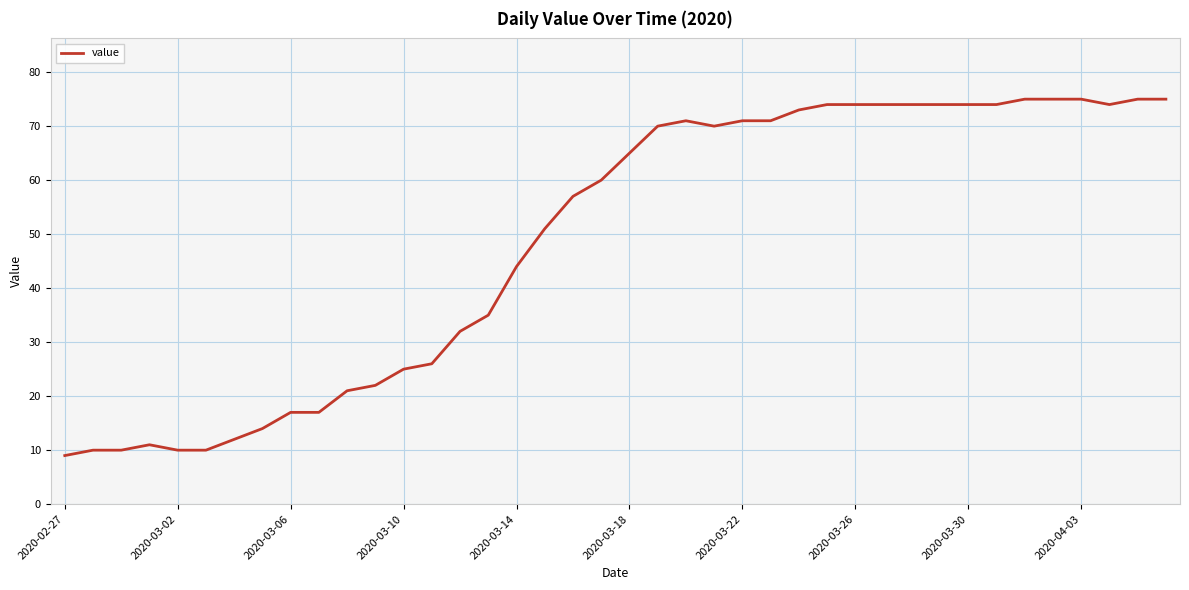

What is the difference between the maximum and minimum values?

66